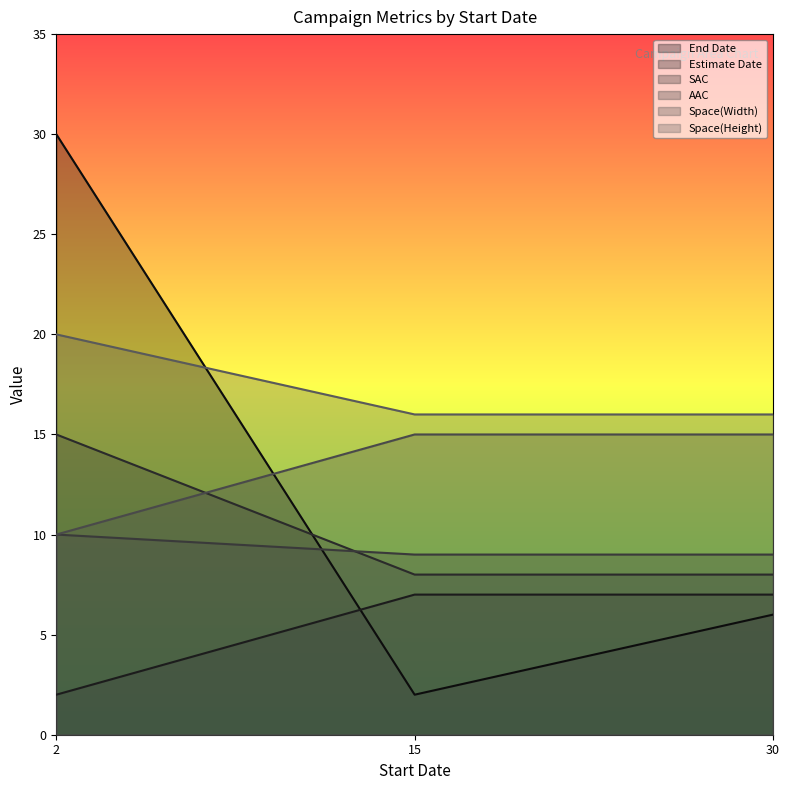

Where does the End Date series first go above 6?

2